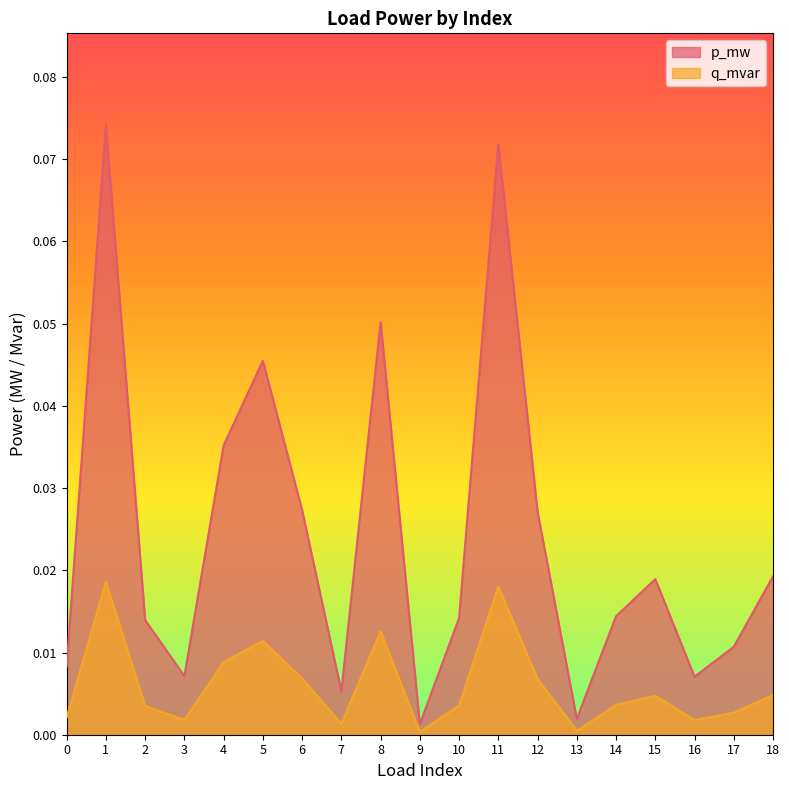

How many lines are shown in the chart?

2